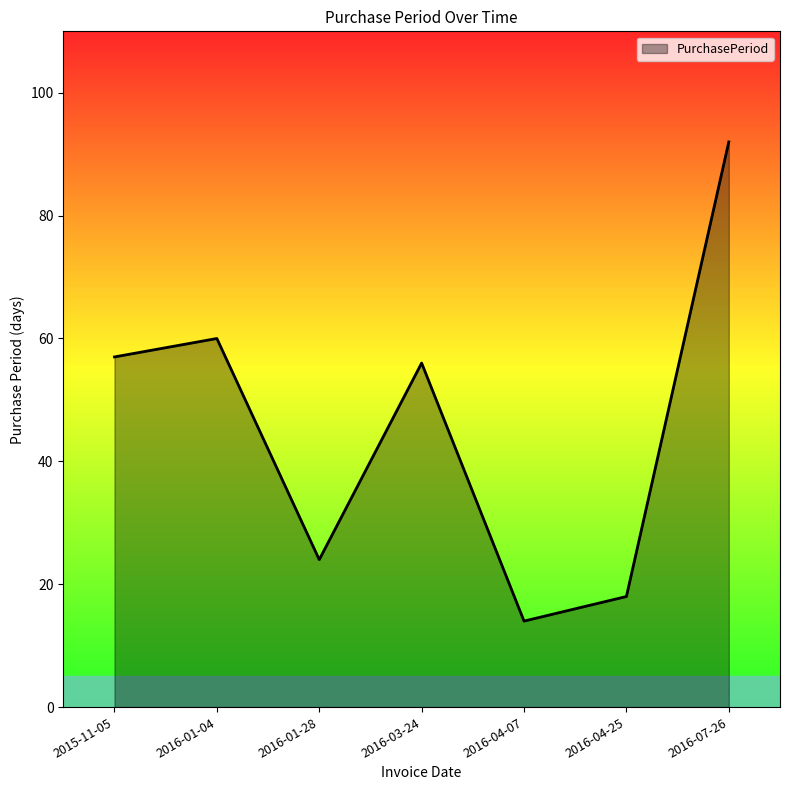

At which category does the chart reach its peak across all series?

2016-07-26